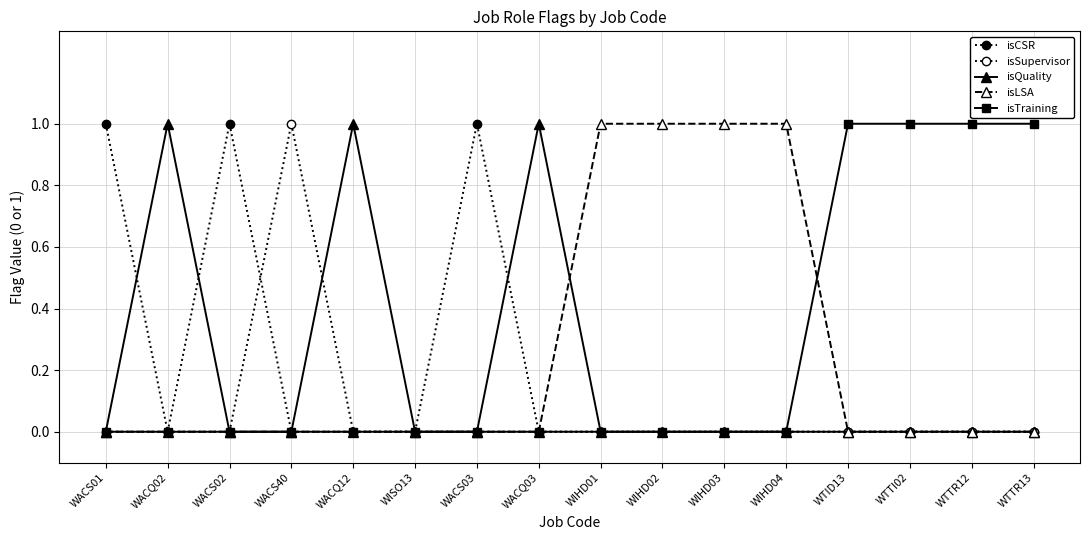

Where is the first local maximum for isCSR?

WACS02